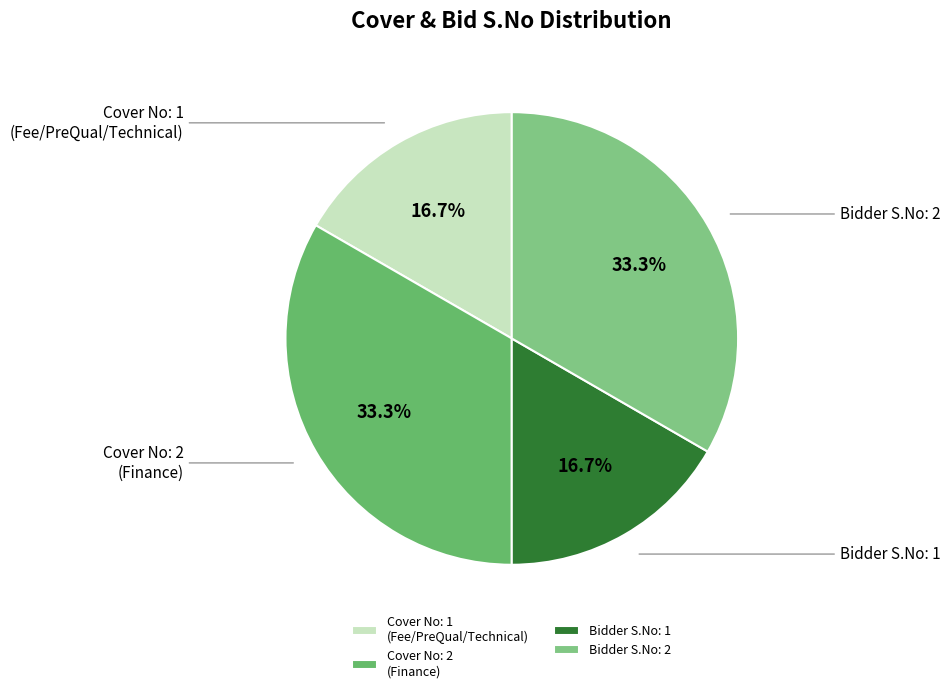

How many segments does this pie chart have?

4